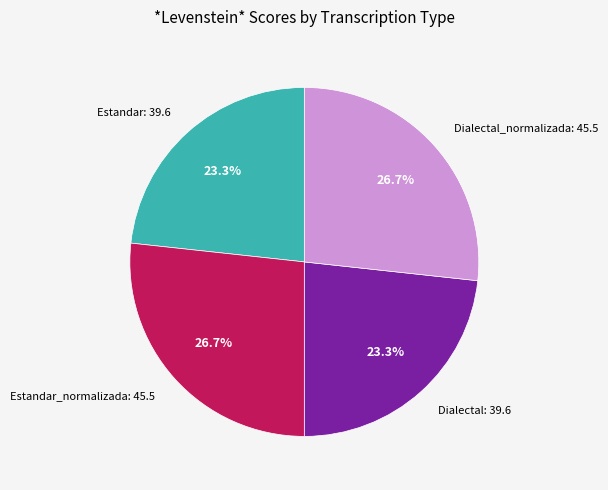

Which has a higher value, Dialectal_normalizada: 45.5 or Dialectal: 39.6?

Dialectal_normalizada: 45.5